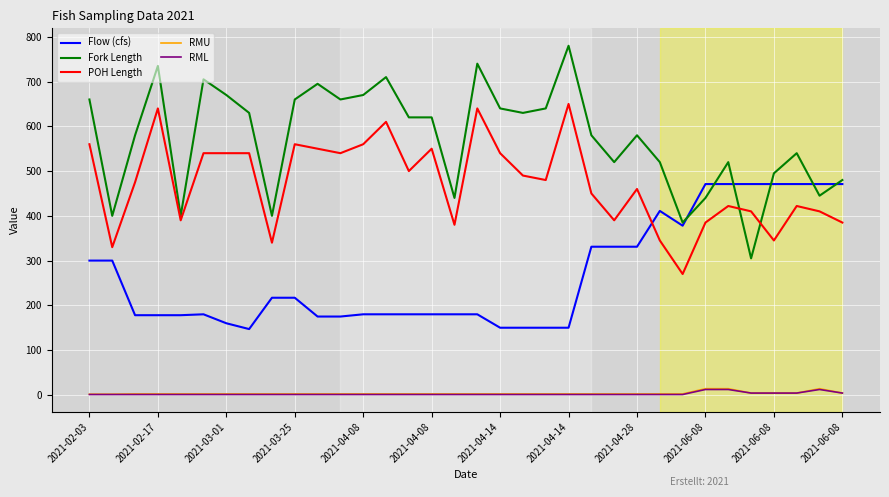

Which series ends up on top after the final intersection of POH Length and Fork Length?

Fork Length